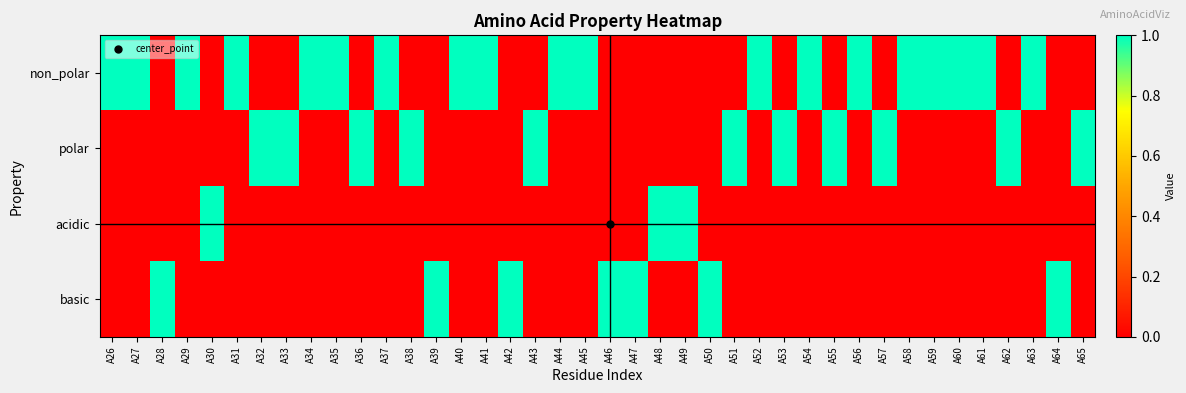

Which series changed the most between A30 and A64?

acidic